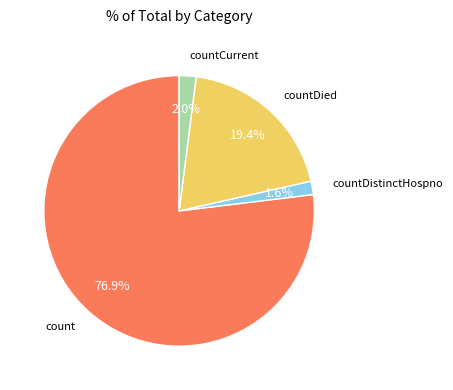

How many slices are in this pie chart?

4